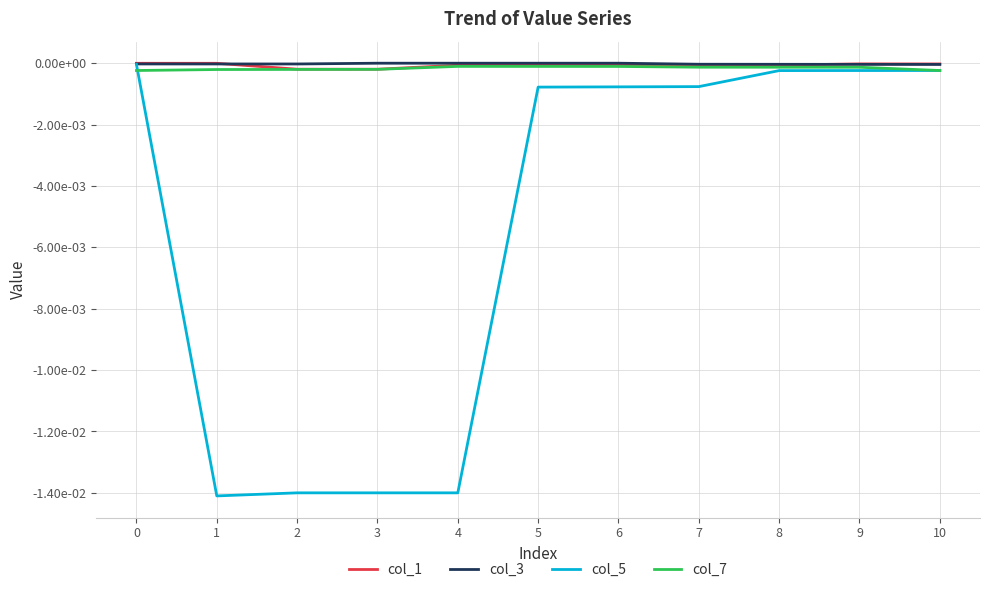

What are all the series names shown in the legend?

col_1, col_3, col_5, col_7